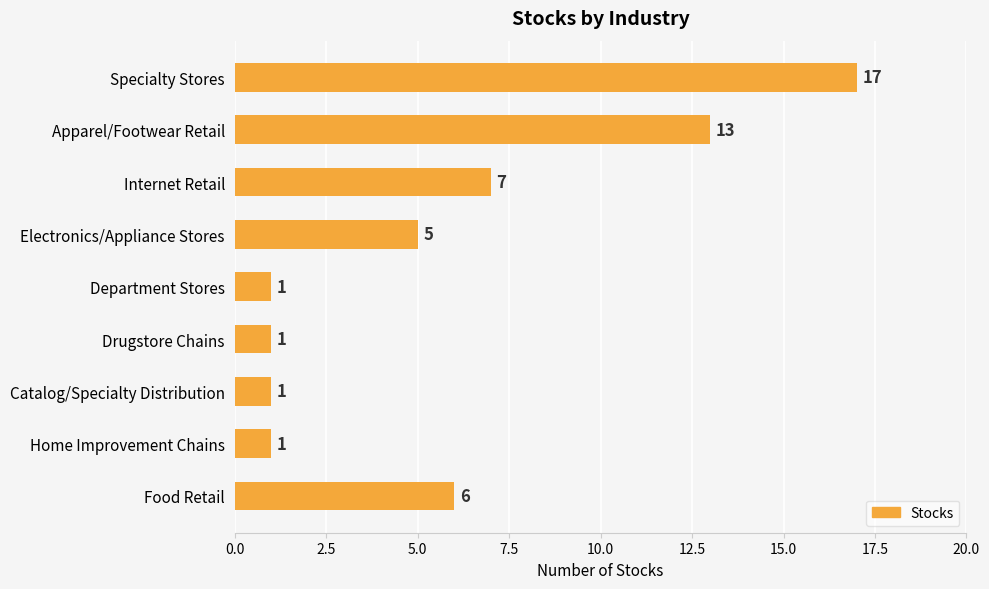

What is the value of the 8th bar from the top?

1